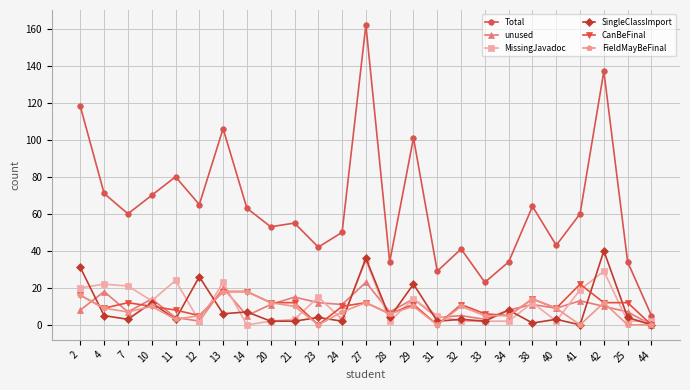

Which category has the highest value in the CanBeFinal series?

41